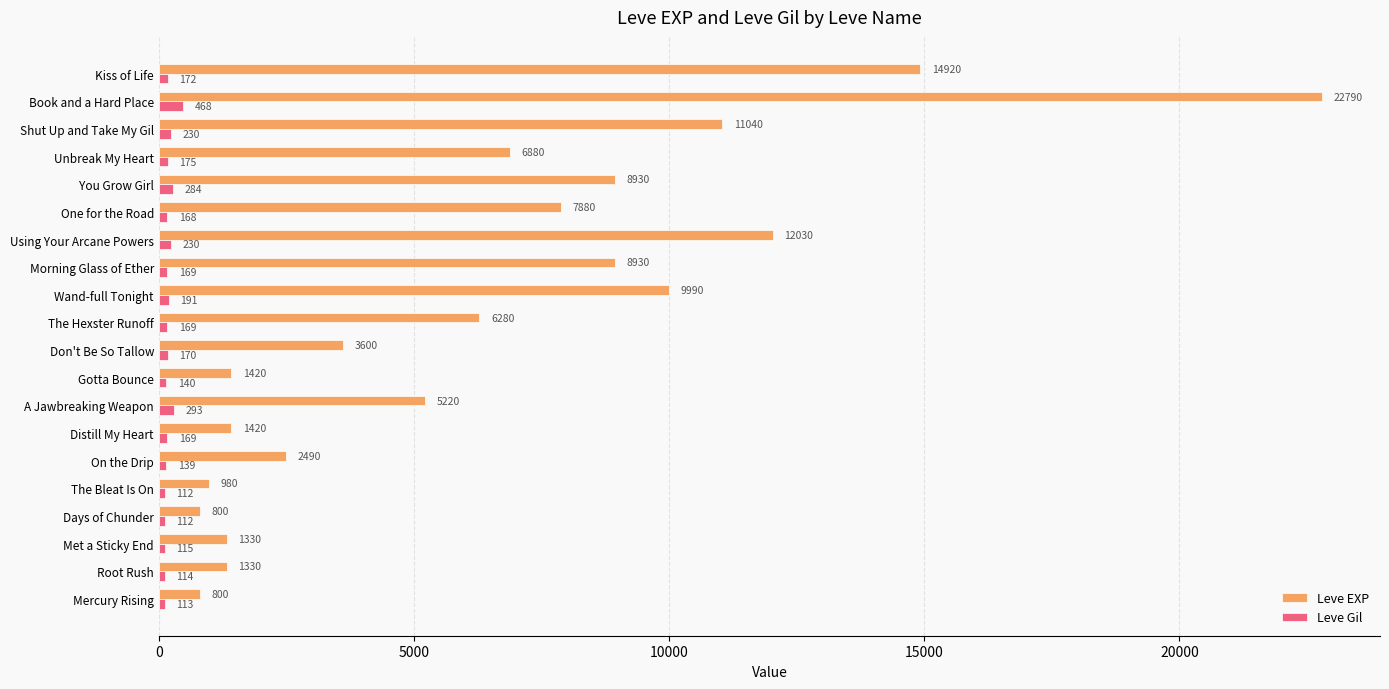

What is the average value of the Leve Gil series?

187